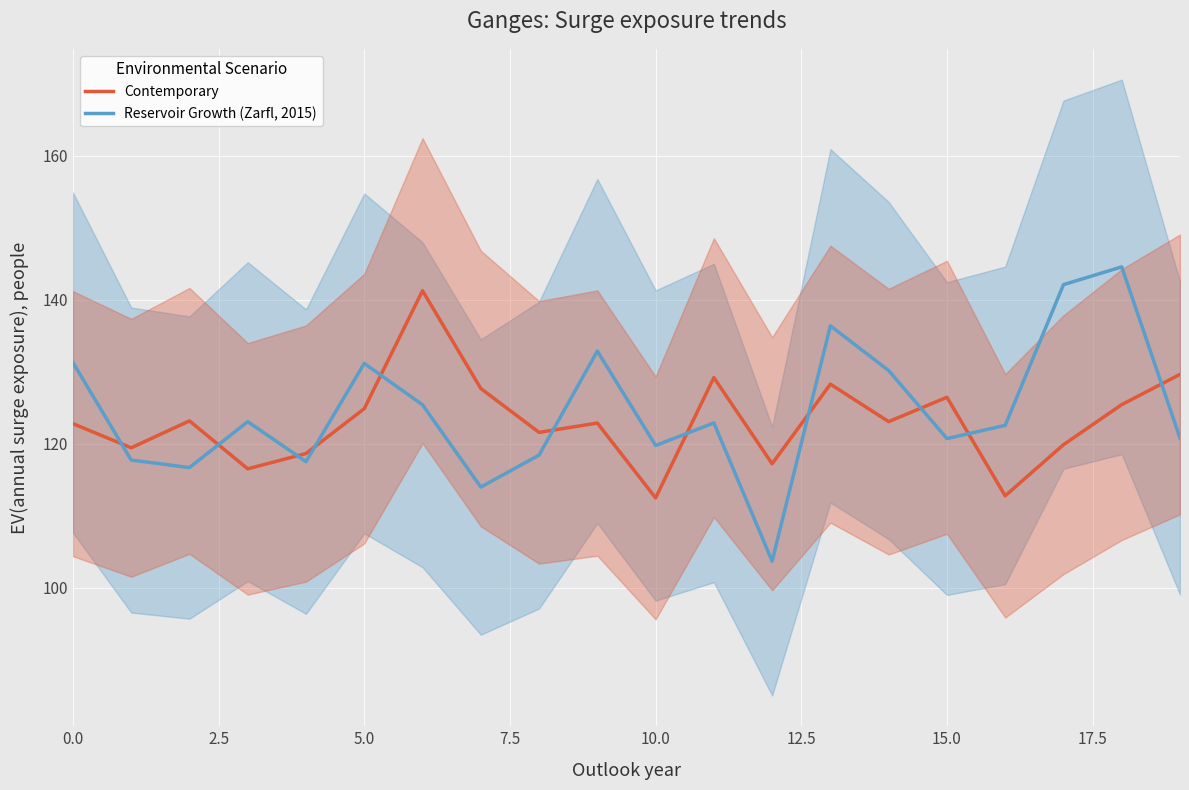

What are all the series names shown in the legend?

Contemporary, Reservoir Growth (Zarfl, 2015)